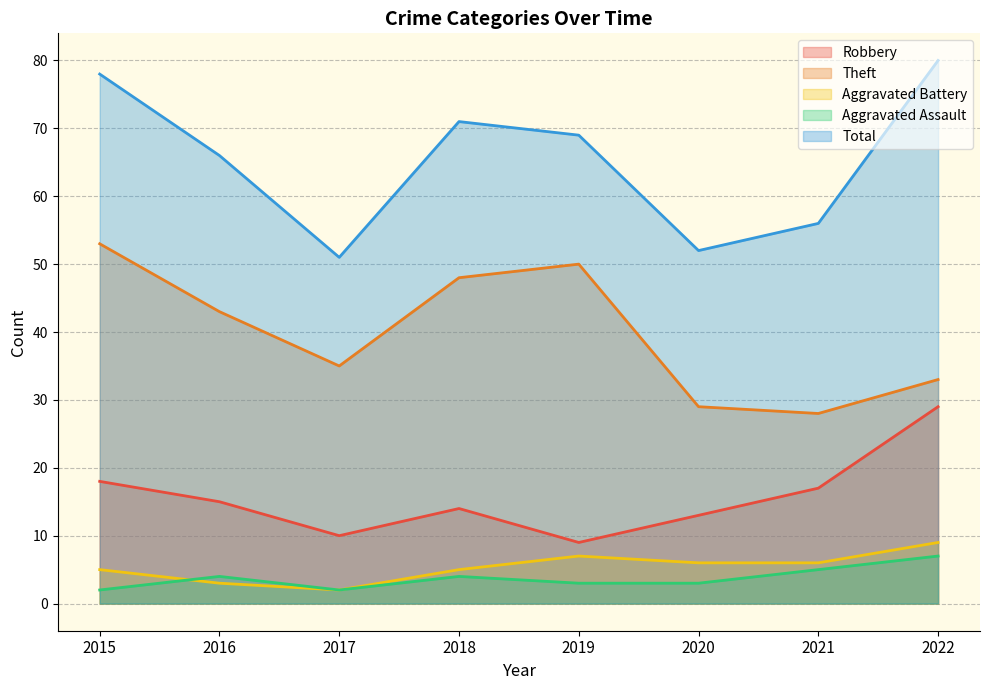

Which series changed the most between 2016 and 2021?

Theft